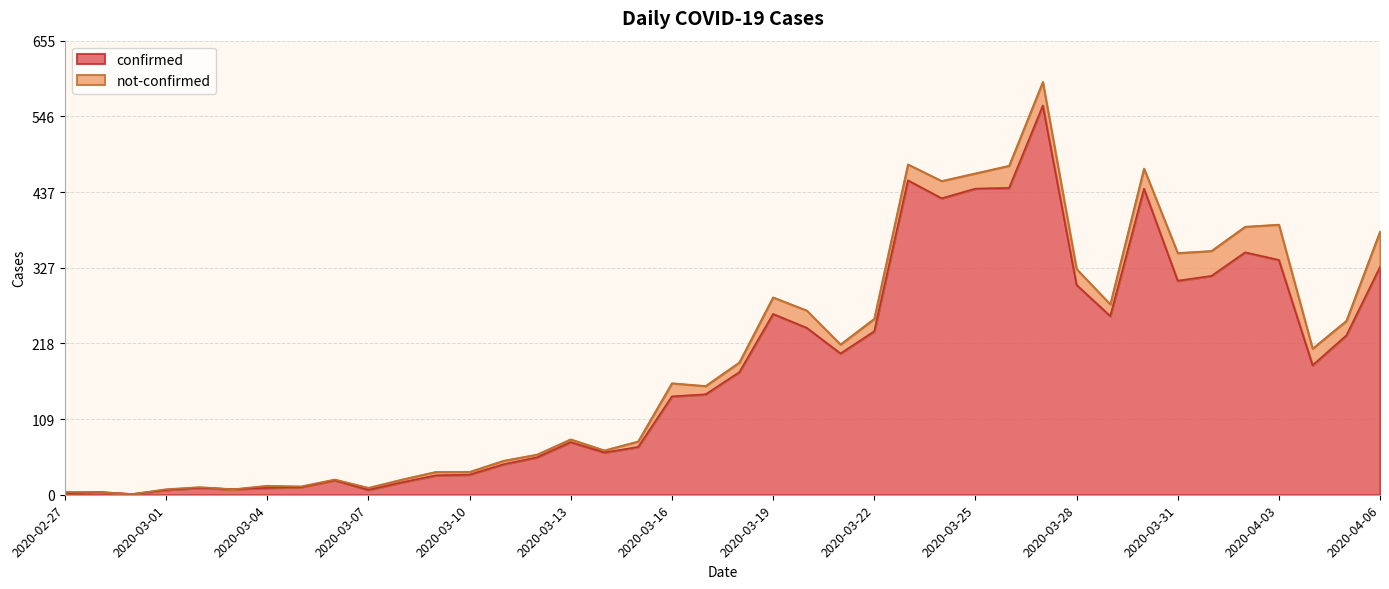

How many lines are shown in the chart?

2